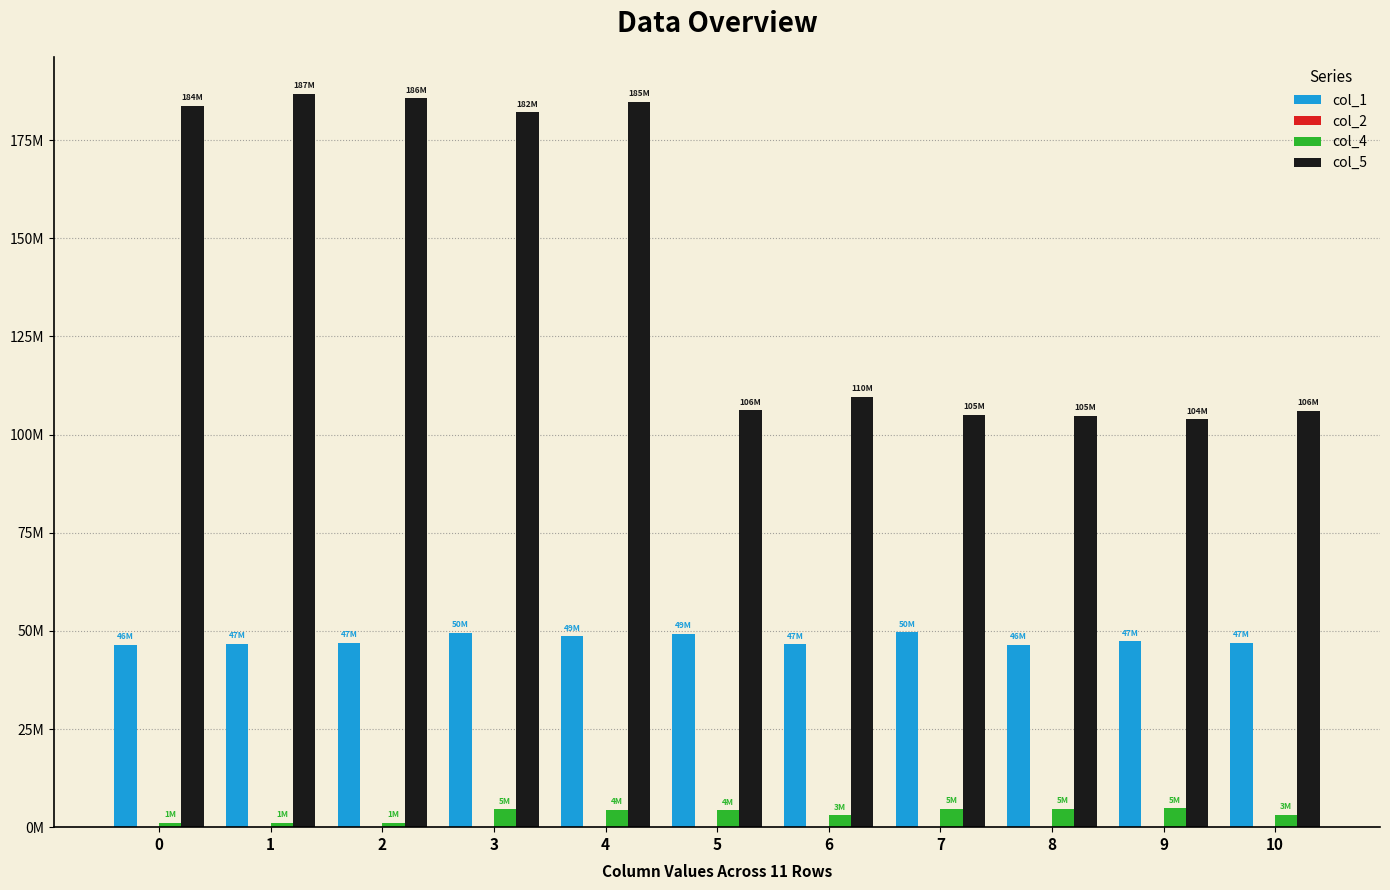

What is the difference between the maximum and second lowest values in the col_1 series?

3211834